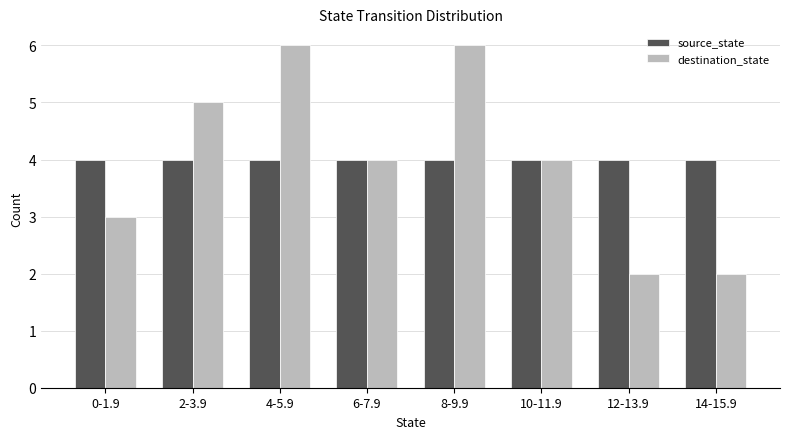

Reading left to right, what are all the values shown in this chart?

source_state: 0-1.9=4	2-3.9=4	4-5.9=4	6-7.9=4	8-9.9=4	10-11.9=4	12-13.9=4	14-15.9=4
destination_state: 0-1.9=3	2-3.9=5	4-5.9=6	6-7.9=4	8-9.9=6	10-11.9=4	12-13.9=2	14-15.9=2